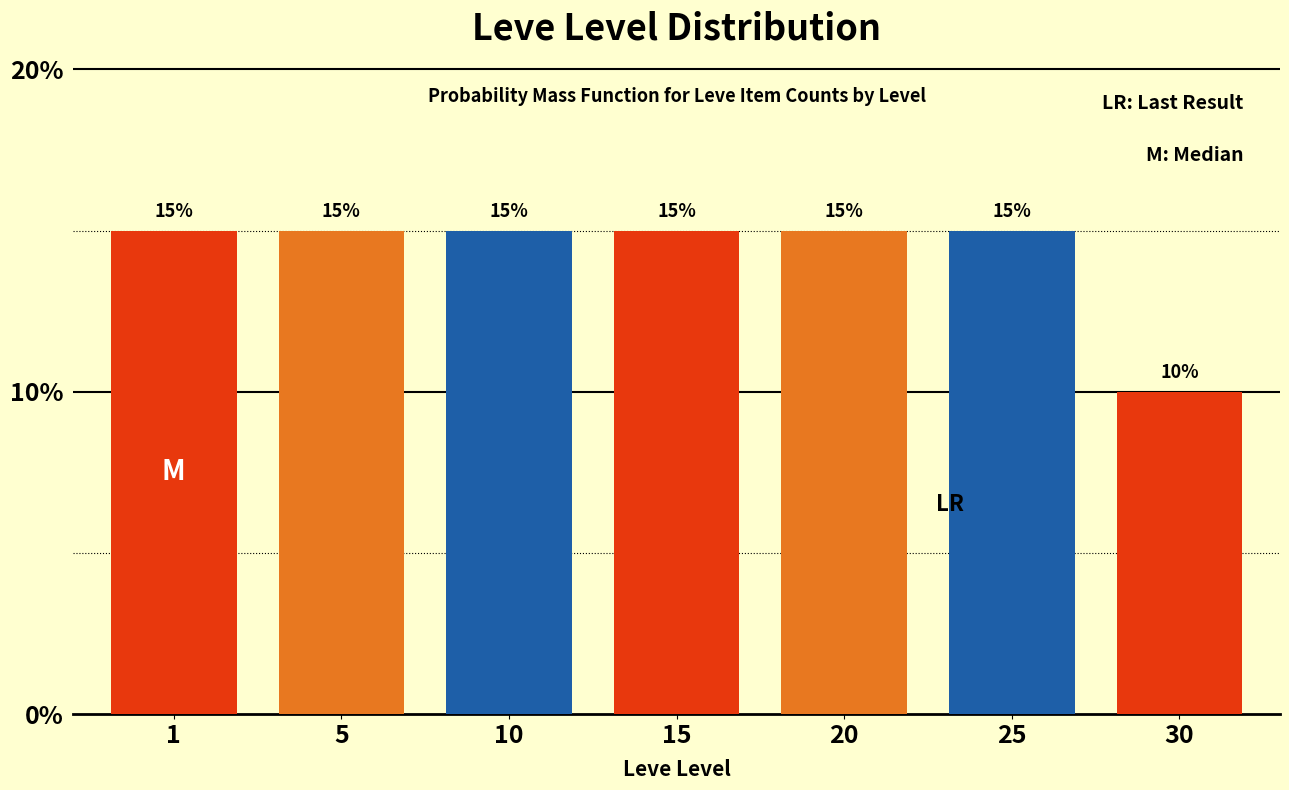

Reading left to right, what are all the values shown in this chart?

15	15	15	15	15	15	10